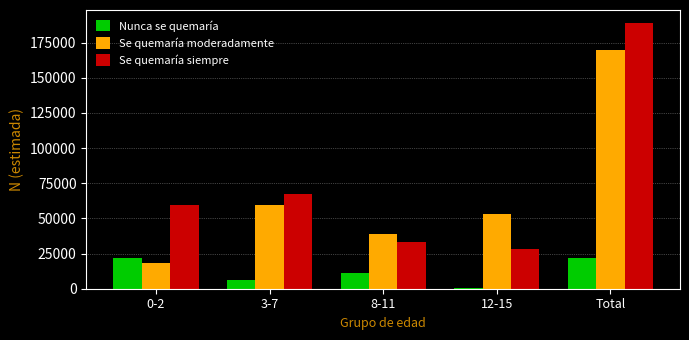

How many values in the Se quemaría siempre series are below 59773?

2